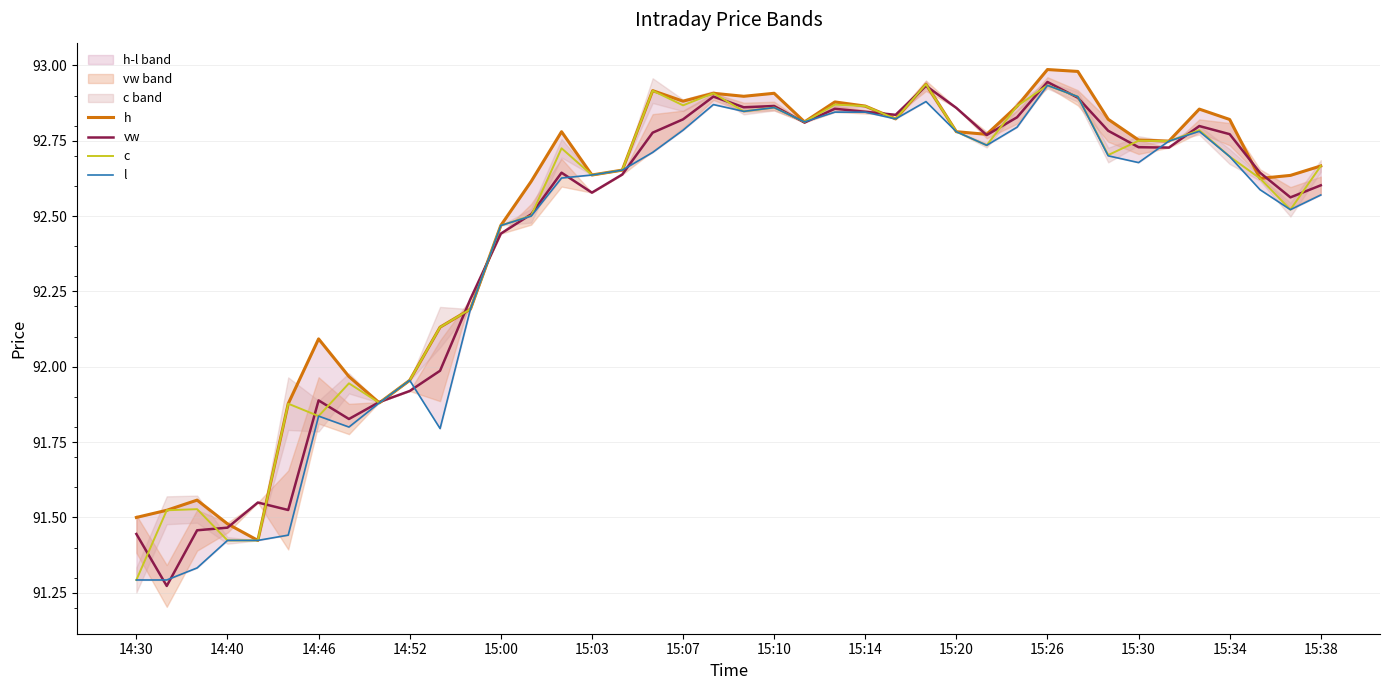

Read the c value at 23.

92.9